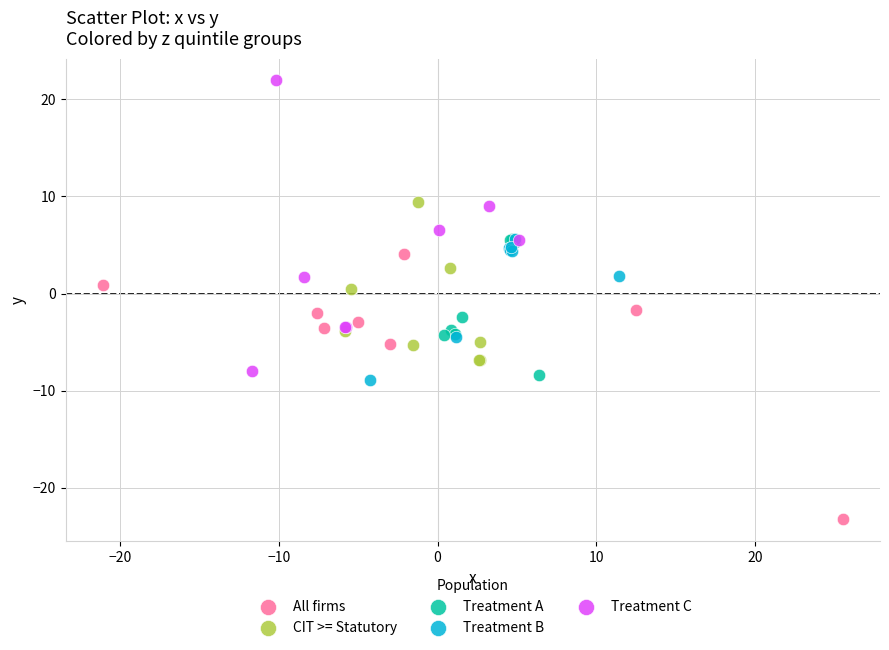

Which series has the widest spread of Y values?

Treatment C